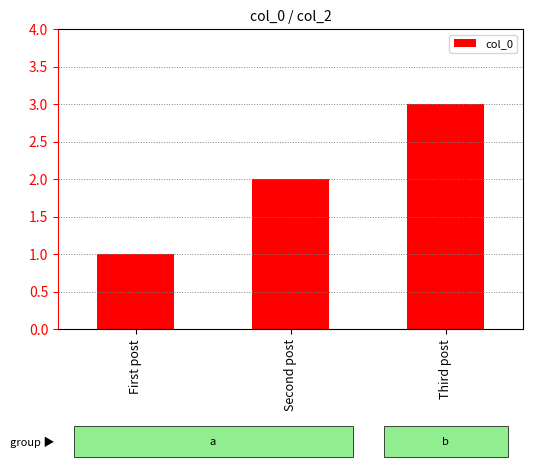

Rank the categories by value from lowest to highest.

First post, Second post, Third post